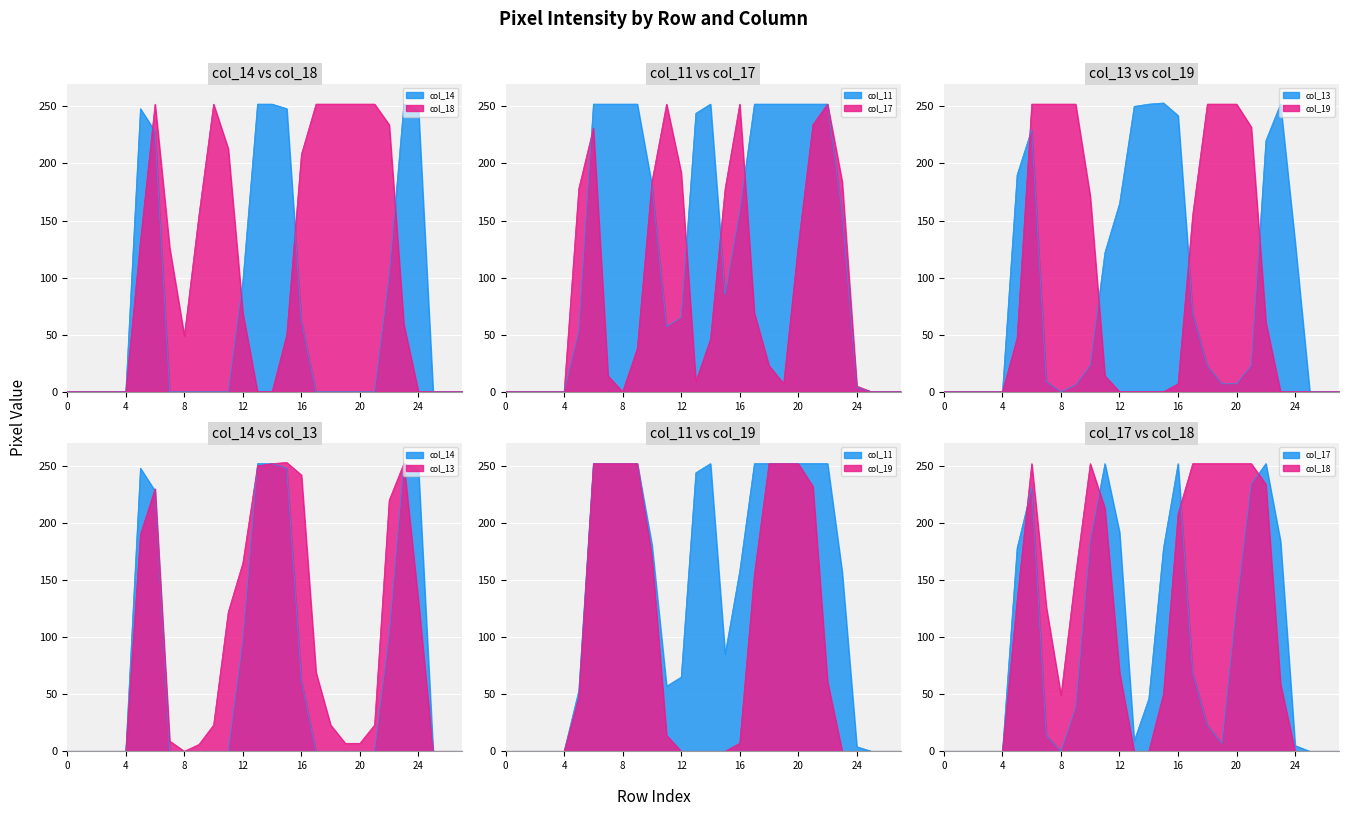

List the series in order of their peak value, highest first.

col_13, col_14, col_18, col_11, col_17, col_19